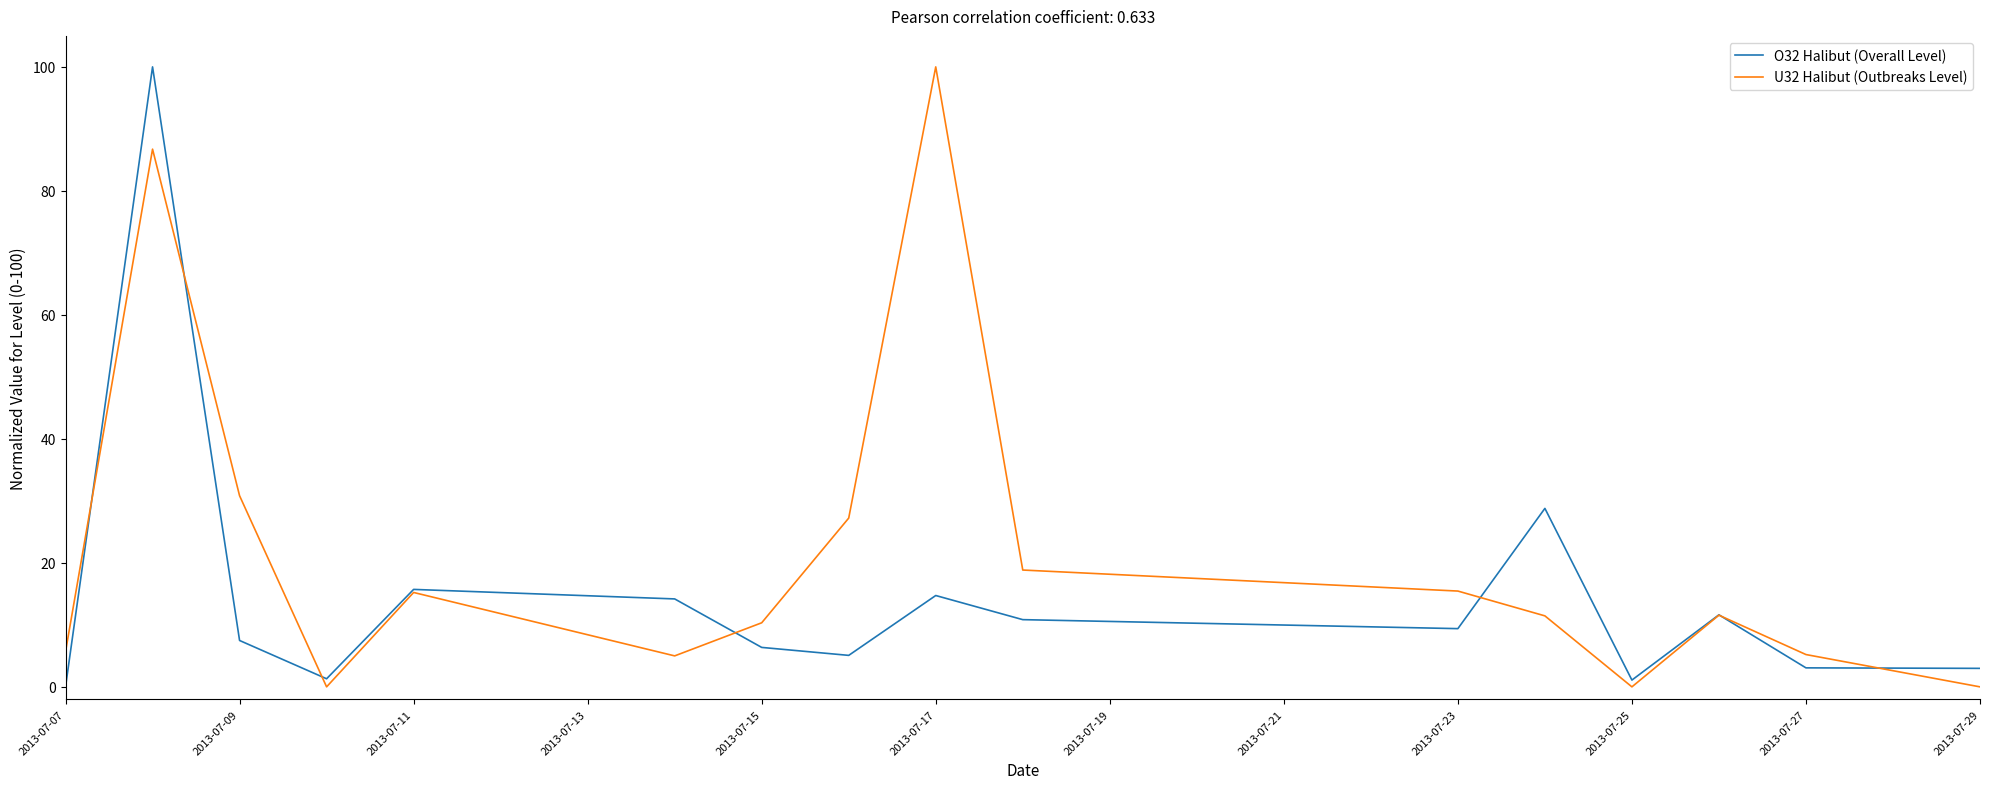

List the series in order of their overall mean, highest first.

U32 Halibut (Outbreaks Level), O32 Halibut (Overall Level)